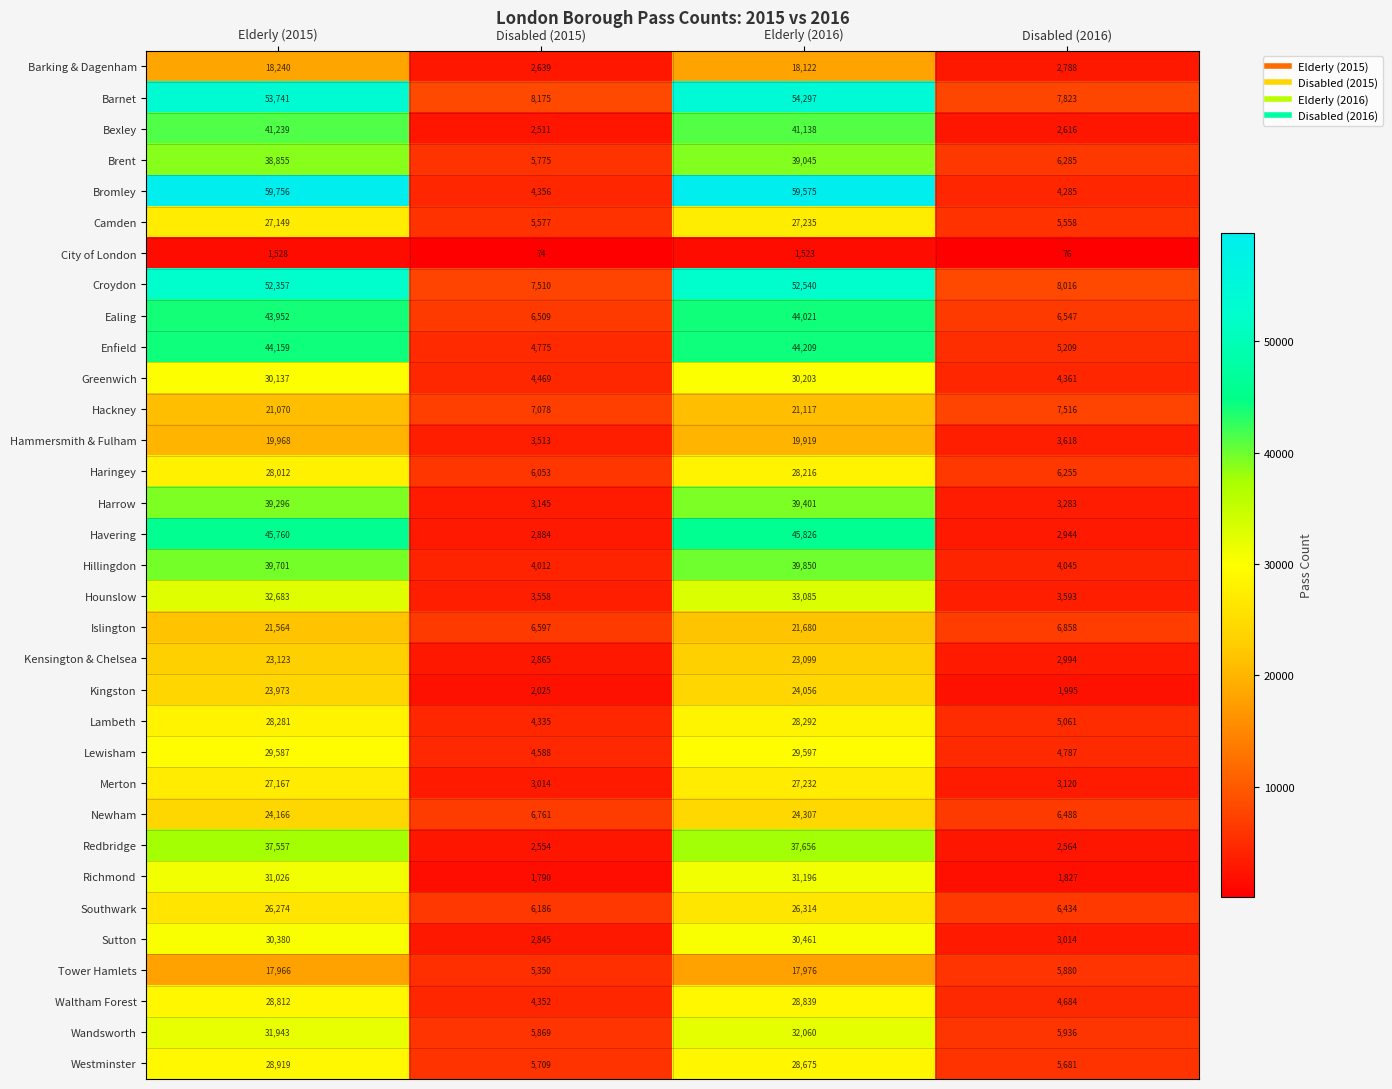

What is the difference between the maximum and minimum values in the Hackney series?

14039